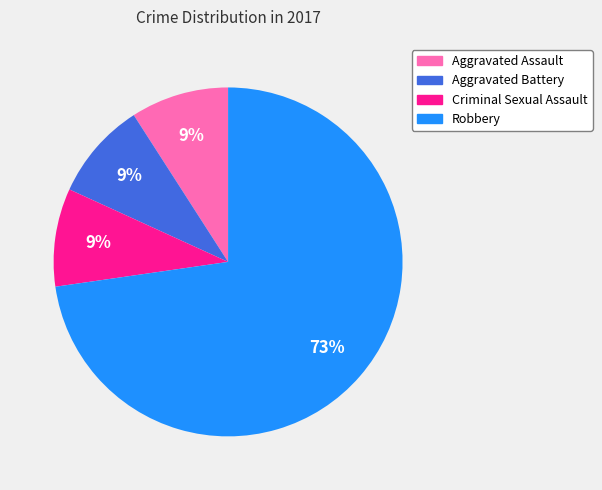

Which slice is the largest?

Robbery